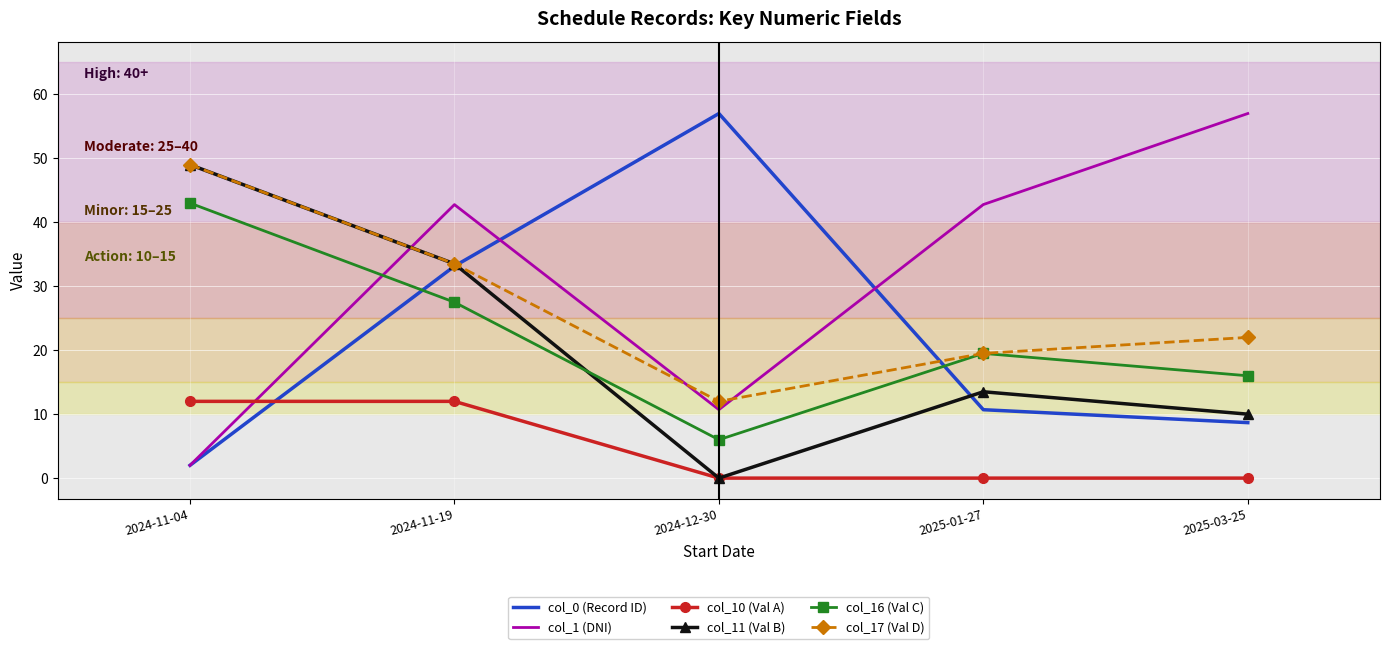

Between which two adjacent categories do col_16 (Val C) and col_11 (Val B) first intersect?

2024-11-19 and 2024-12-30